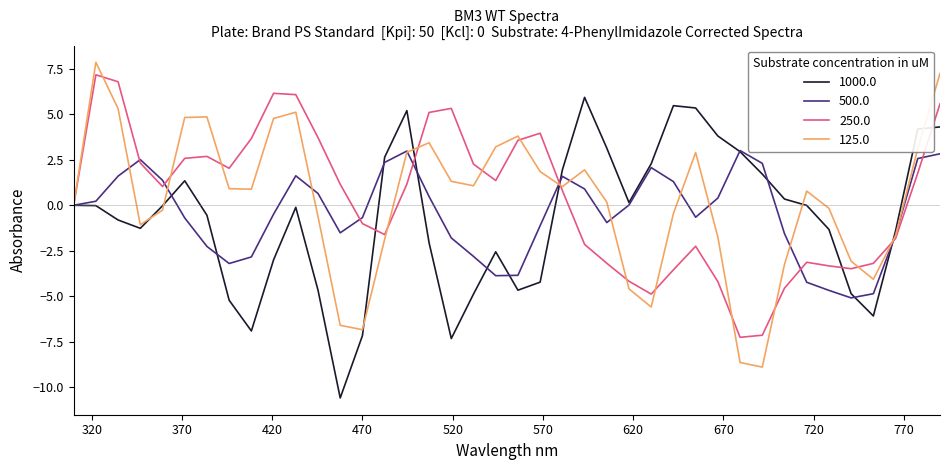

How many lines are shown in the chart?

4